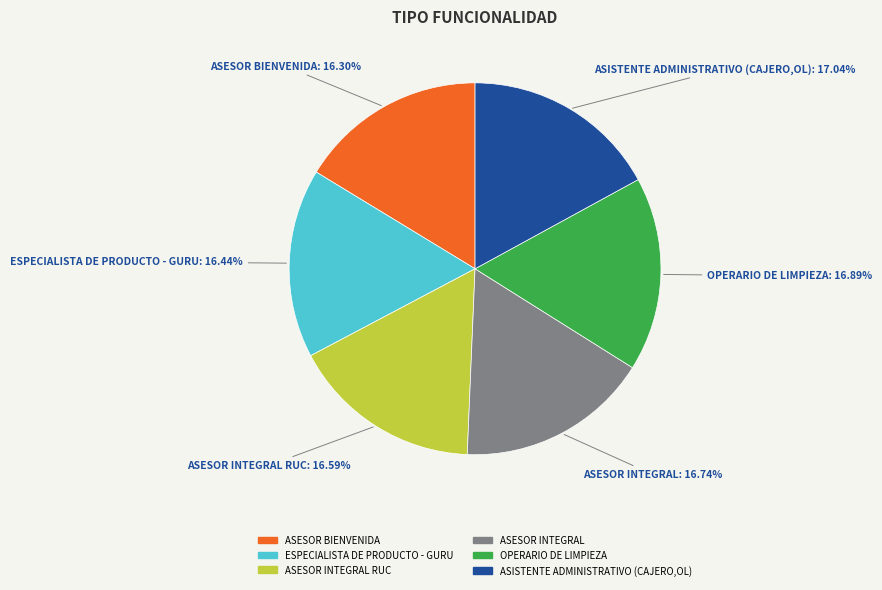

Does any single category account for the majority?

No